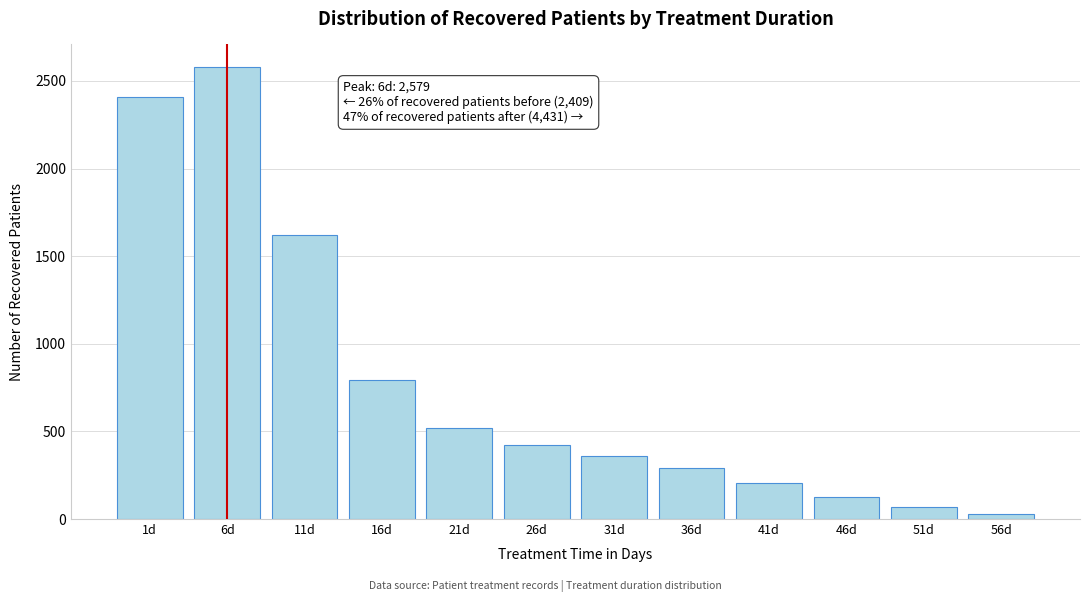

Reading left to right, what are all the values shown in this chart?

1d=2409	6d=2579	11d=1618	16d=792	21d=520	26d=423	31d=362	36d=291	41d=207	46d=126	51d=66	56d=26